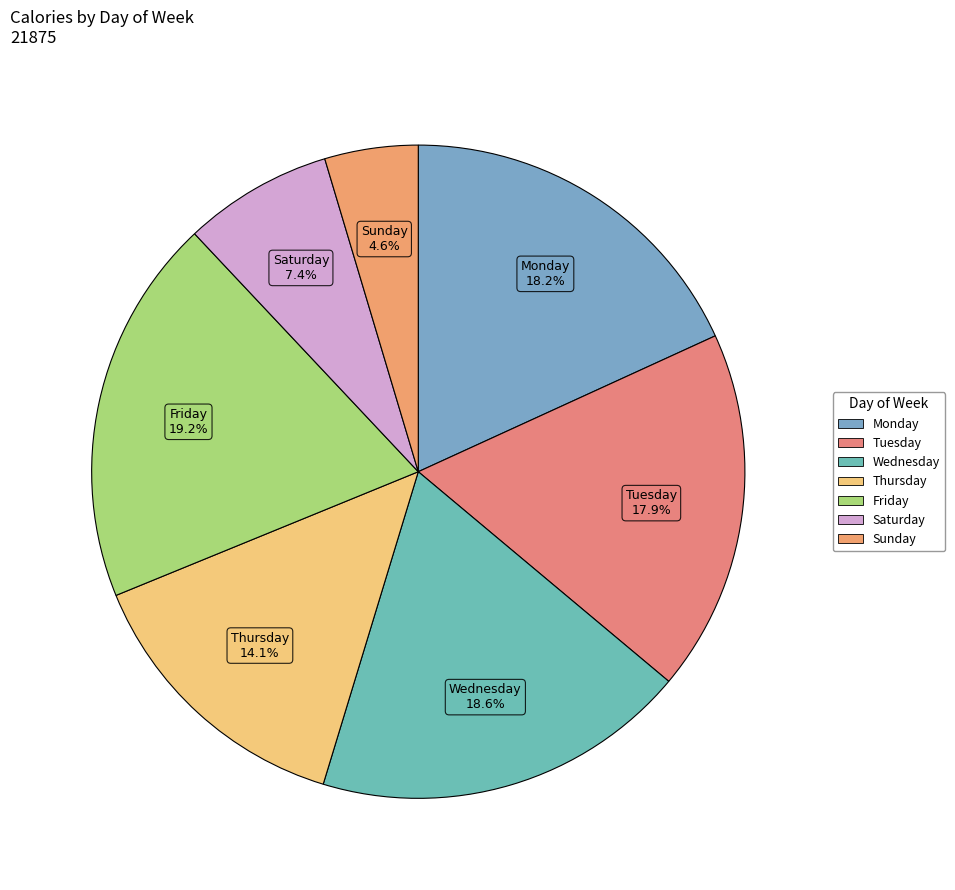

Count the number of slices in the pie.

7